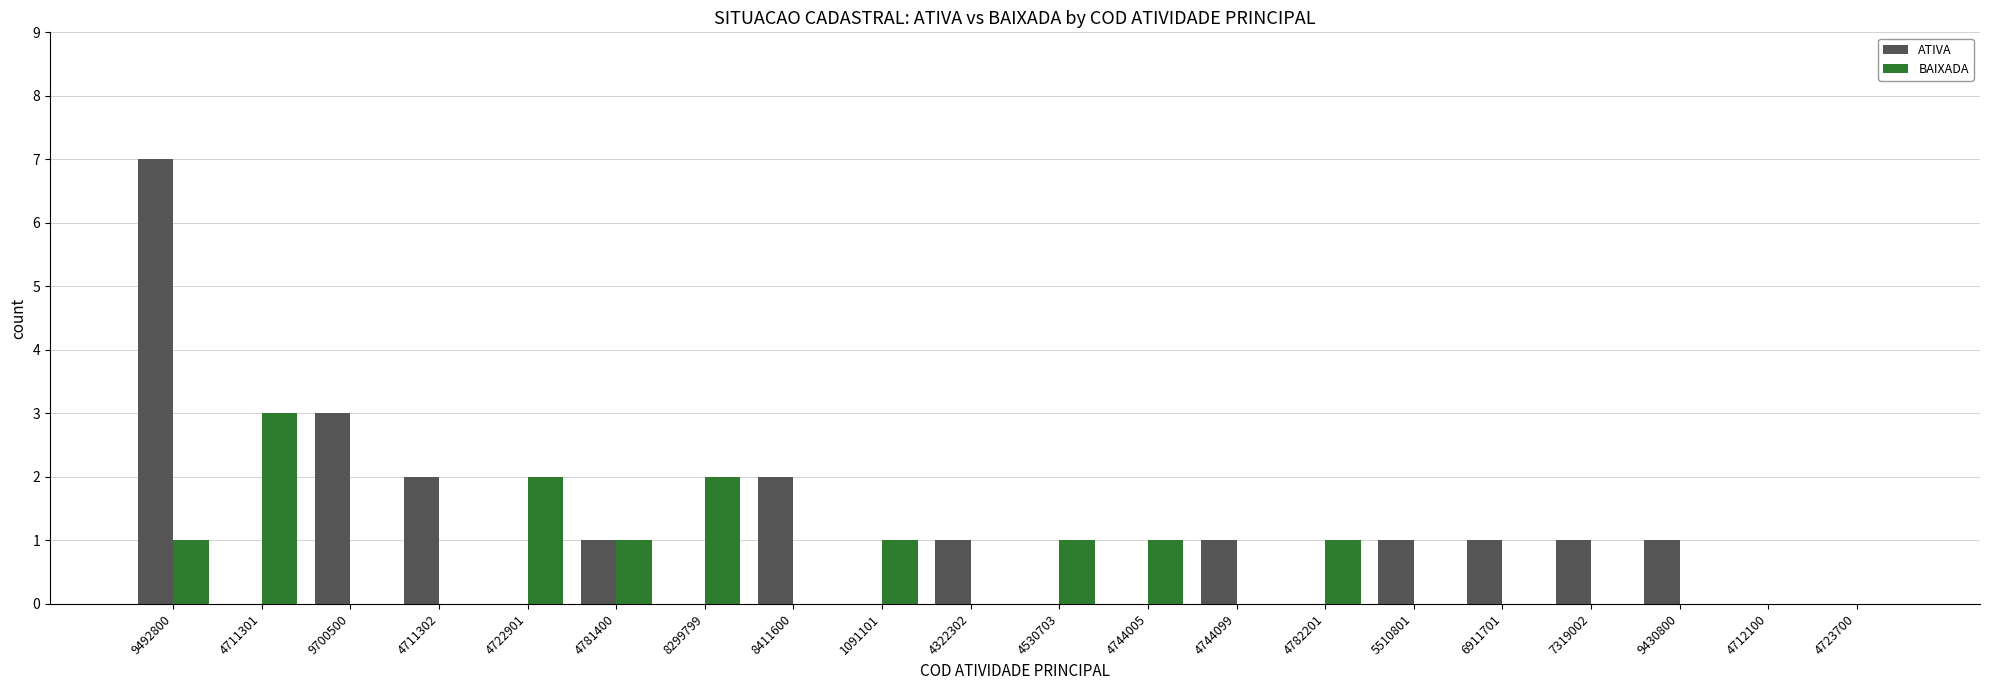

True or false: BAIXADA has a value of 1 at 4744099.

False